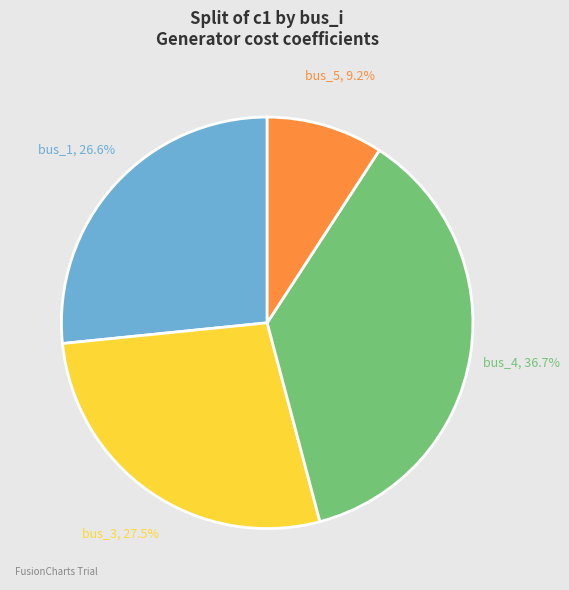

Combined, do bus_5 and bus_1 account for over 50%?

No